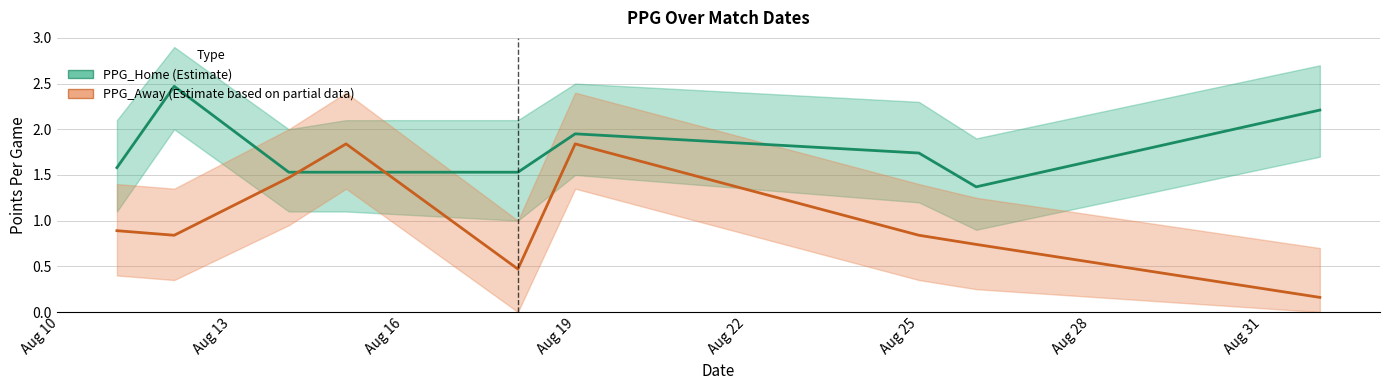

What are all the series names shown in the legend?

PPG_Home, PPG_Away